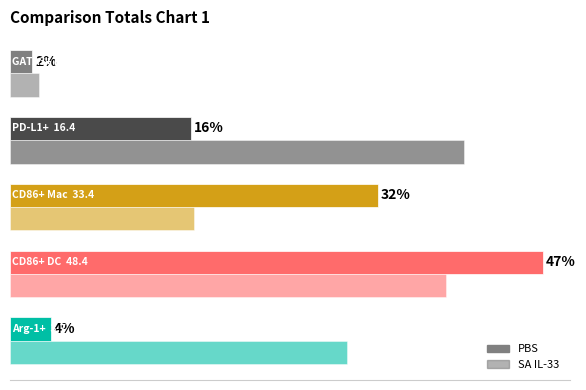

Which series has the largest total across all categories?

SA IL-33